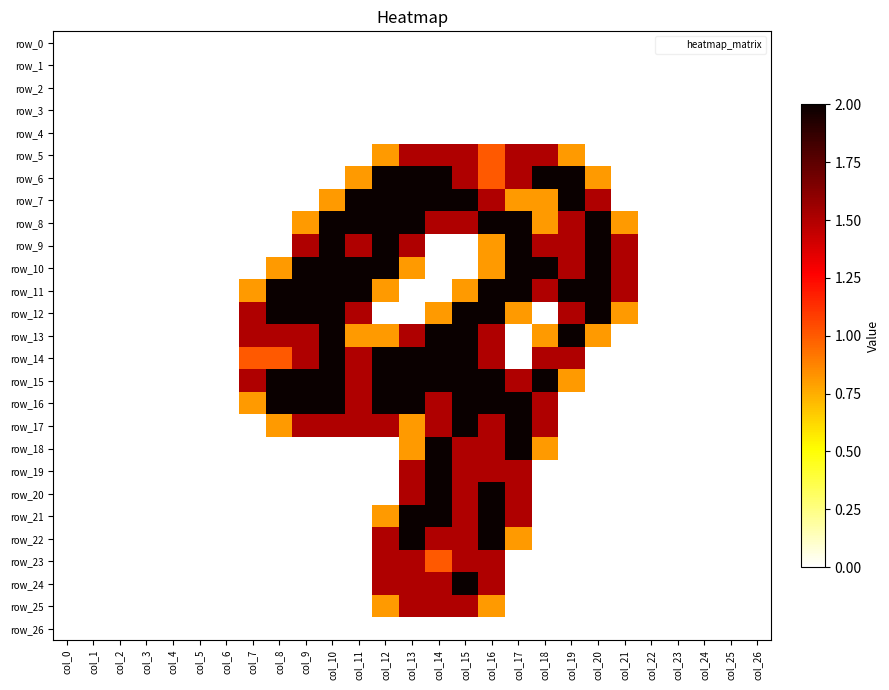

Which series has the largest total across all categories?

row_15